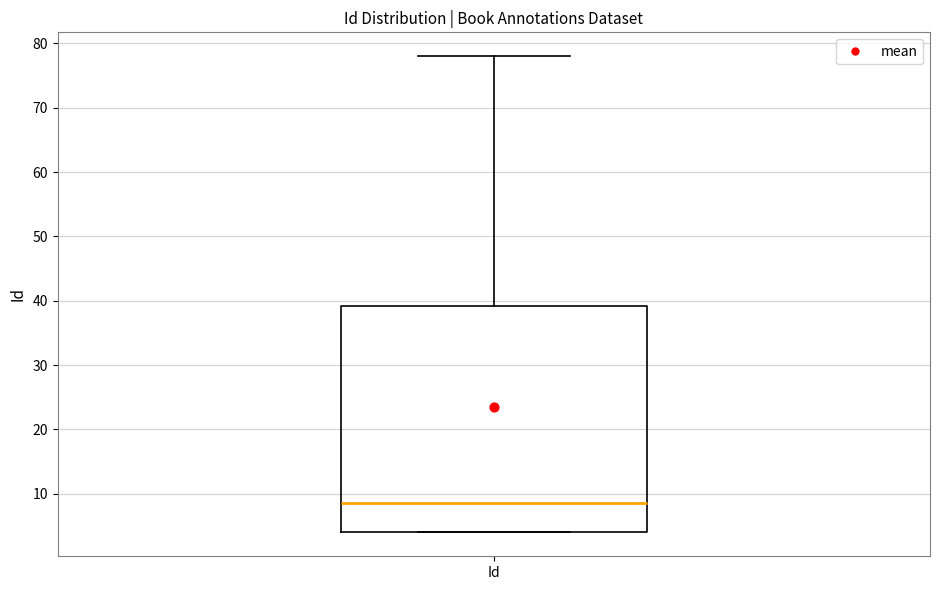

Read this box plot against the y-axis: the position of the median line, the range covered by the box, and the ends of both whiskers. The values are not printed on the chart, so give them approximately, as read against the axis.

median 9, box 4 to 39, whiskers 4 to 78